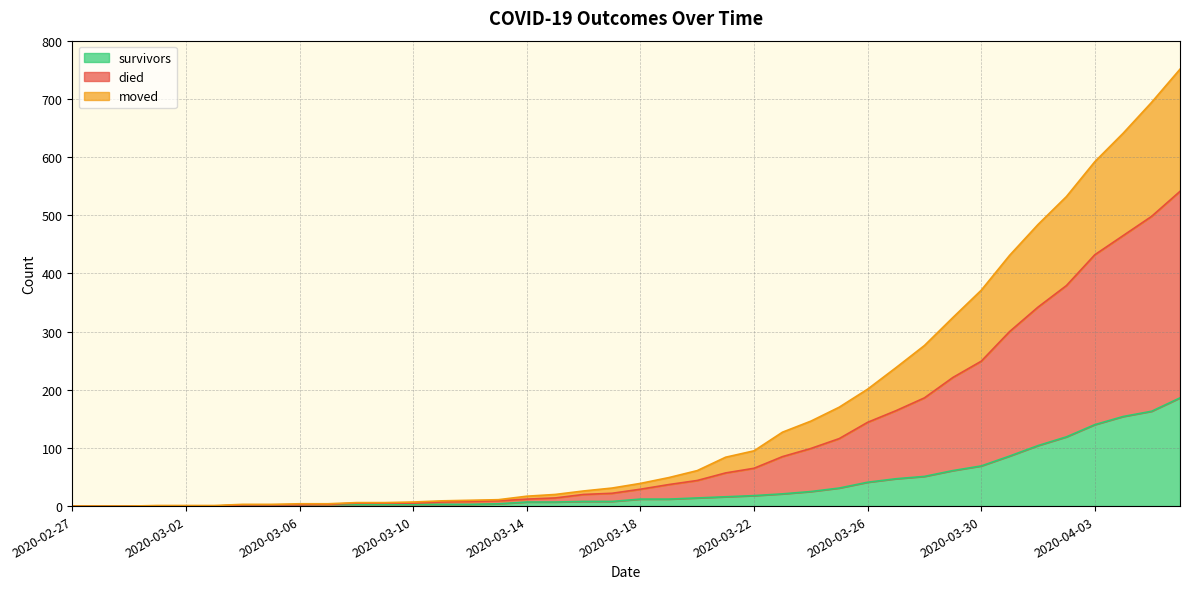

What is the sum of all died values?

6466